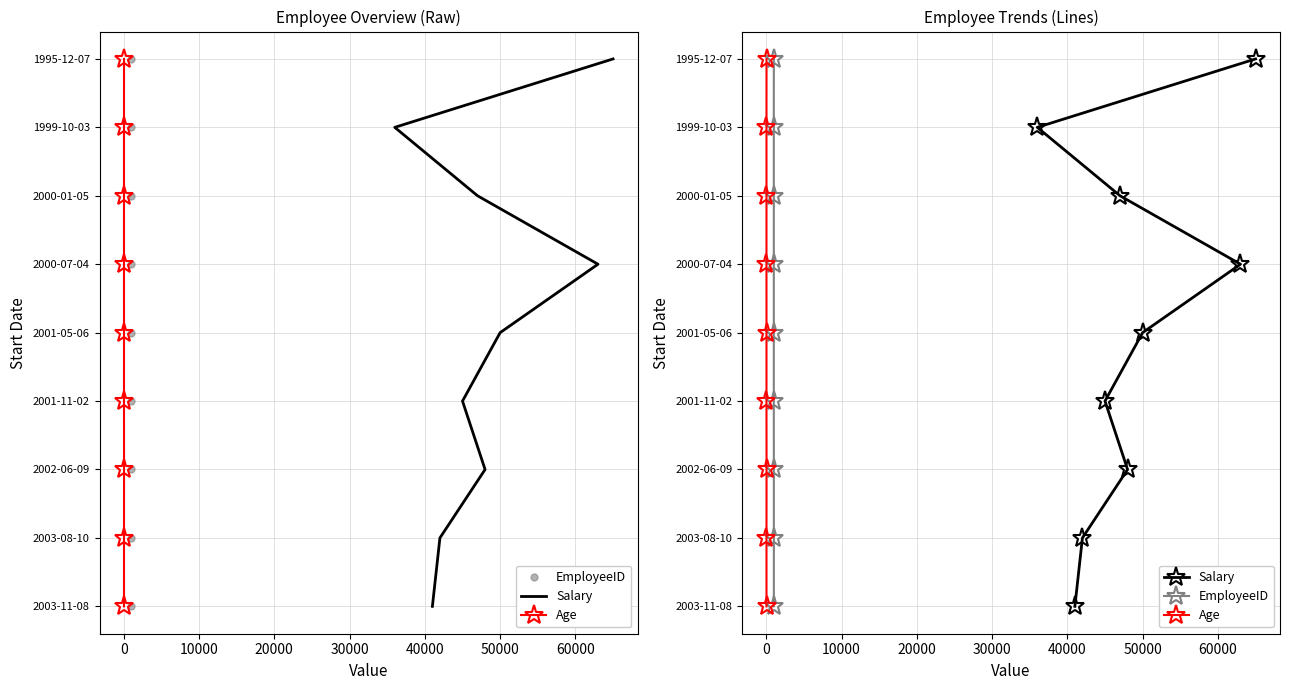

True or false: Salary and EmployeeID intersect in this chart.

False